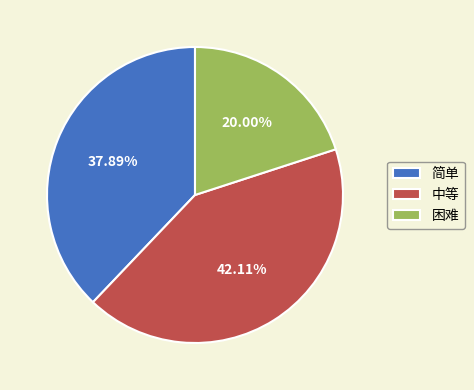

Rank the categories by value from highest to lowest.

中等, 简单, 困难